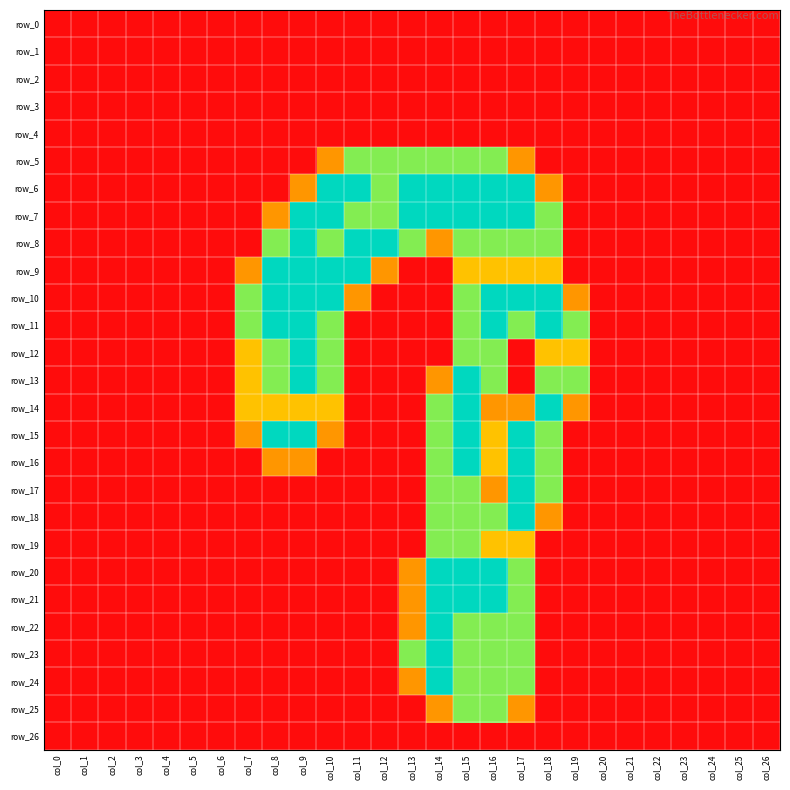

What is the difference between the maximum and minimum values in the row_13 series?

2.0